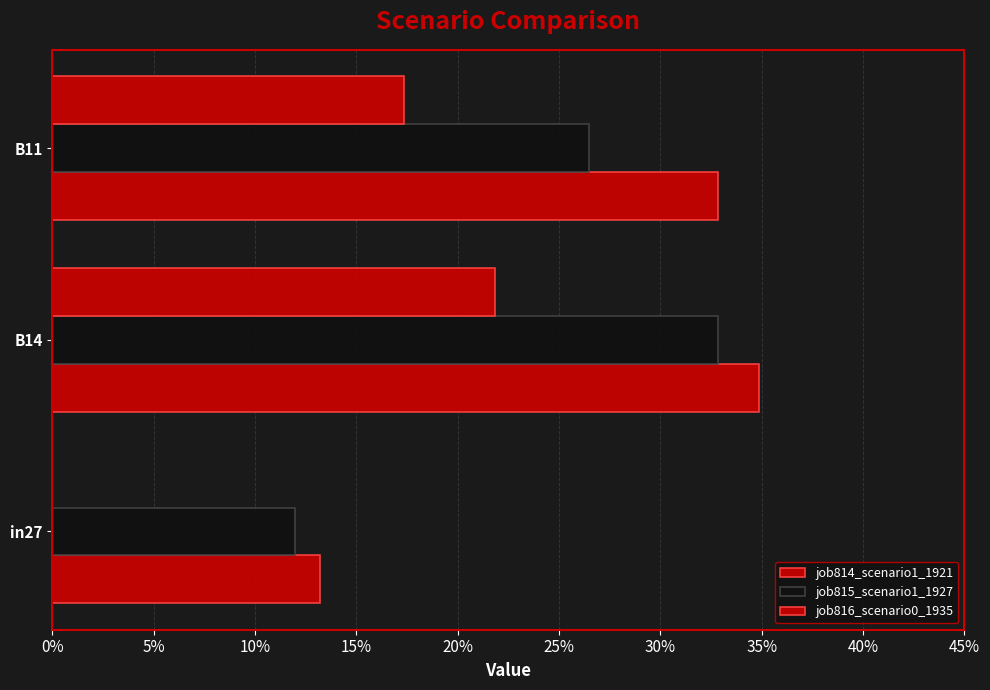

Count the number of categories in the chart.

3